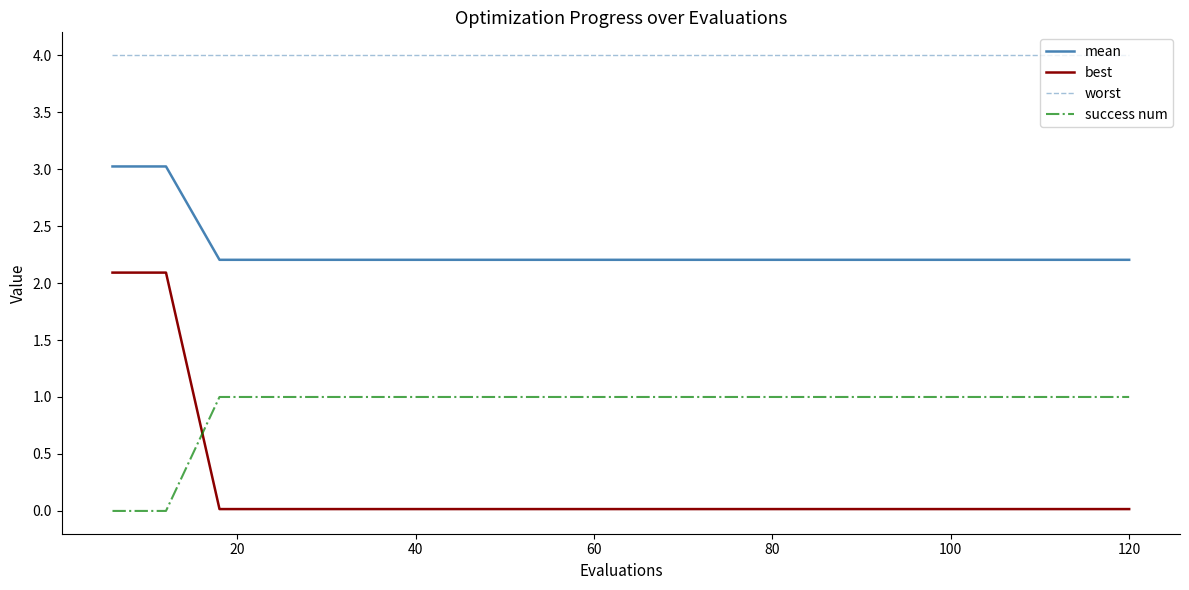

Which series has the widest spread of values?

best